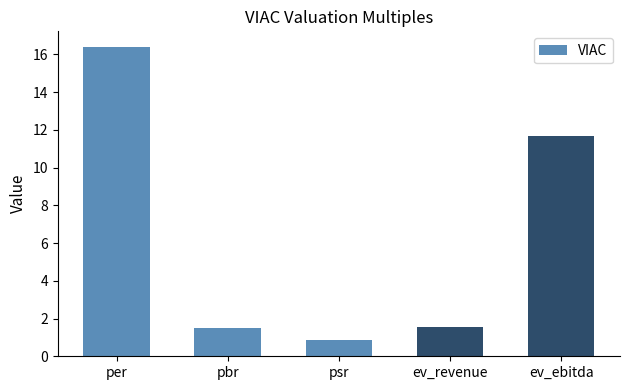

What is the average value?

6.4